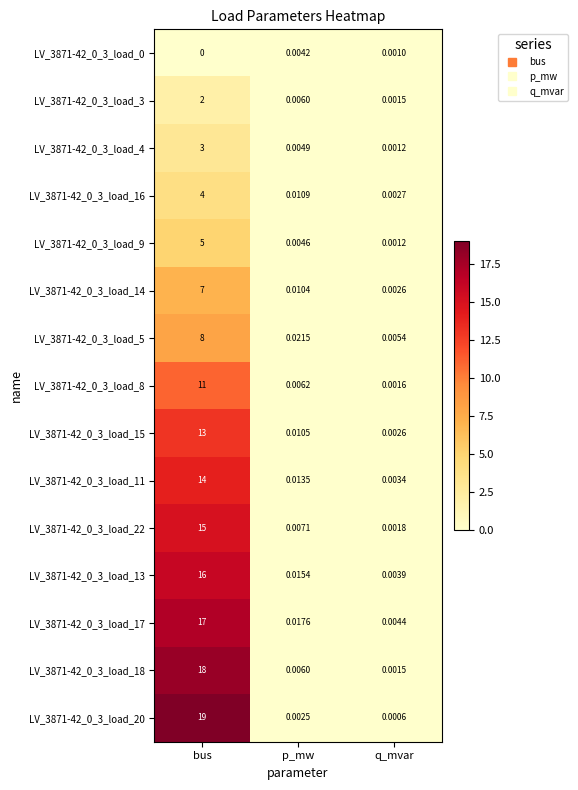

Where is LV_3871-42_0_3_load_22 nearest to the value 7?

p_mw